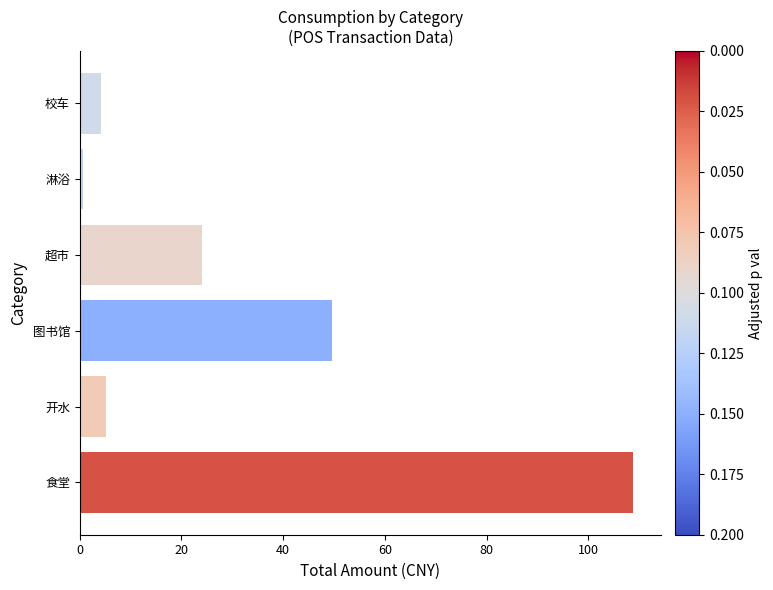

The chart shows a value of 49.6 at 图书馆. True or false?

True